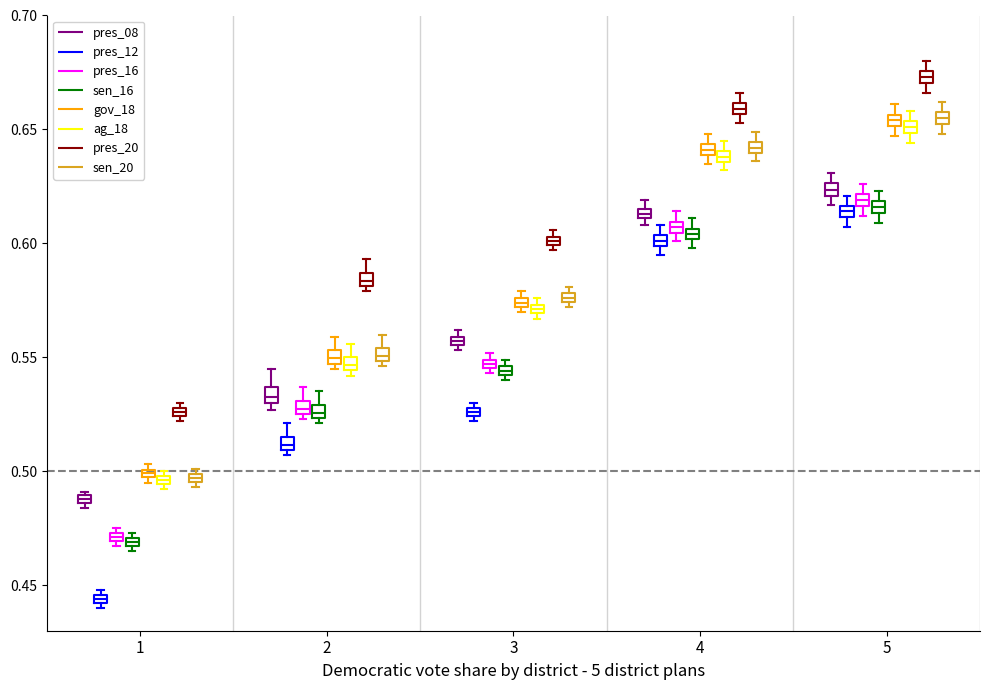

Where is the upper edge of the box for 1 (sen_20) on the y-axis? The values are not printed on the chart, so give them approximately, as read against the axis.

0.500